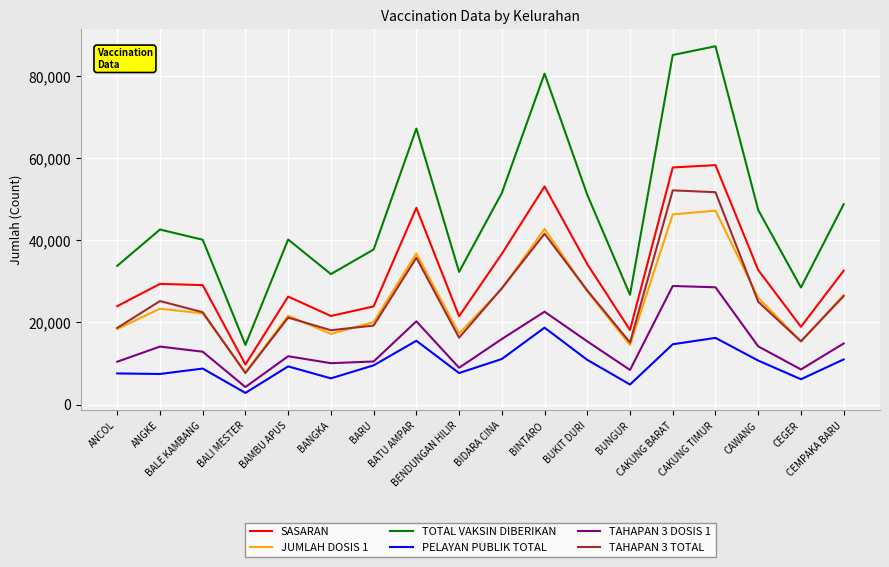

What is the difference between the JUMLAH DOSIS 1 values at ANGKE and CEGER?

7951